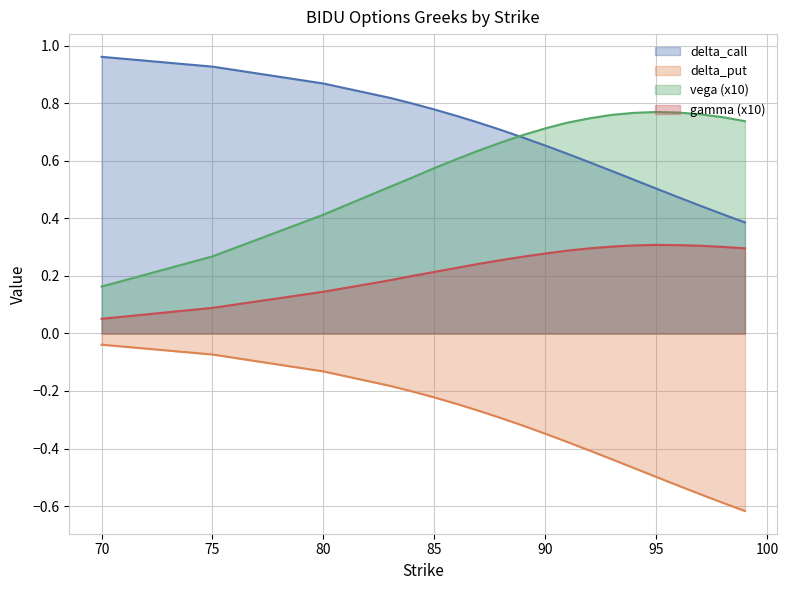

What are all the series names shown in the legend?

delta_call, delta_put, vega (x10), gamma (x10)